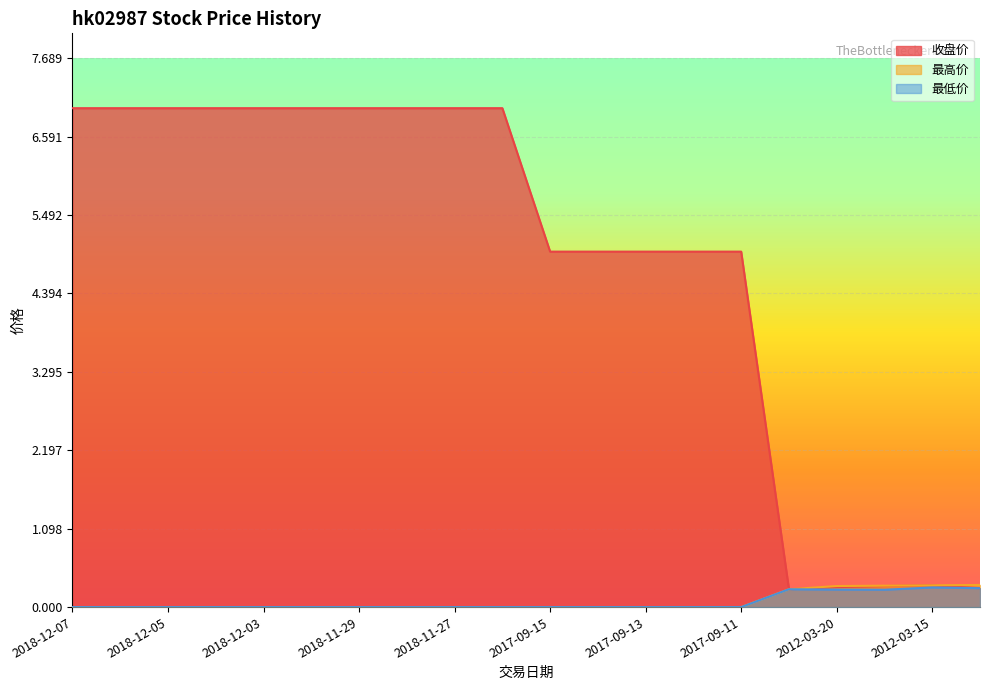

What position from the left is 2018-12-07?

1